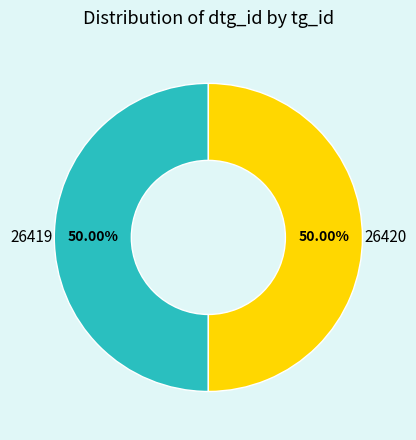

Does any single category account for the majority?

No